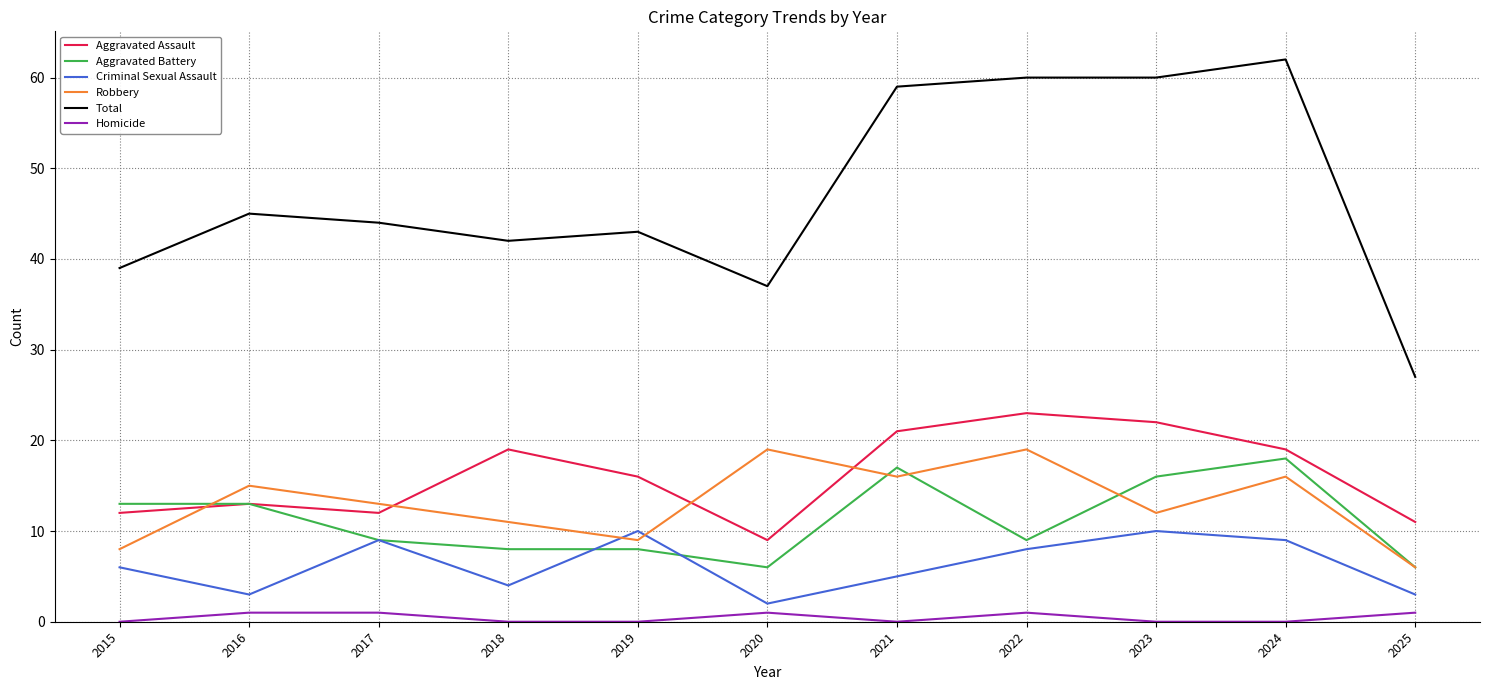

True or false: Aggravated Battery has a value of 5 at 2021.

False